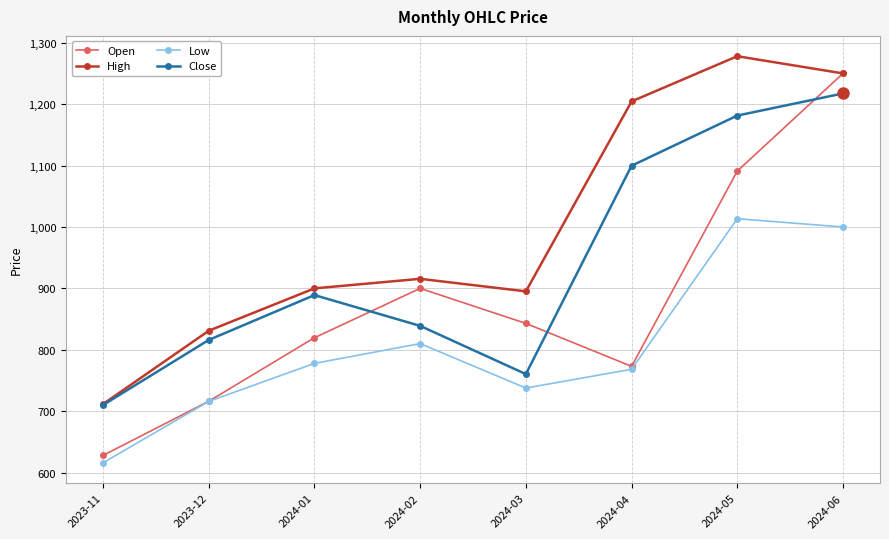

How many categories are shown in the chart?

8